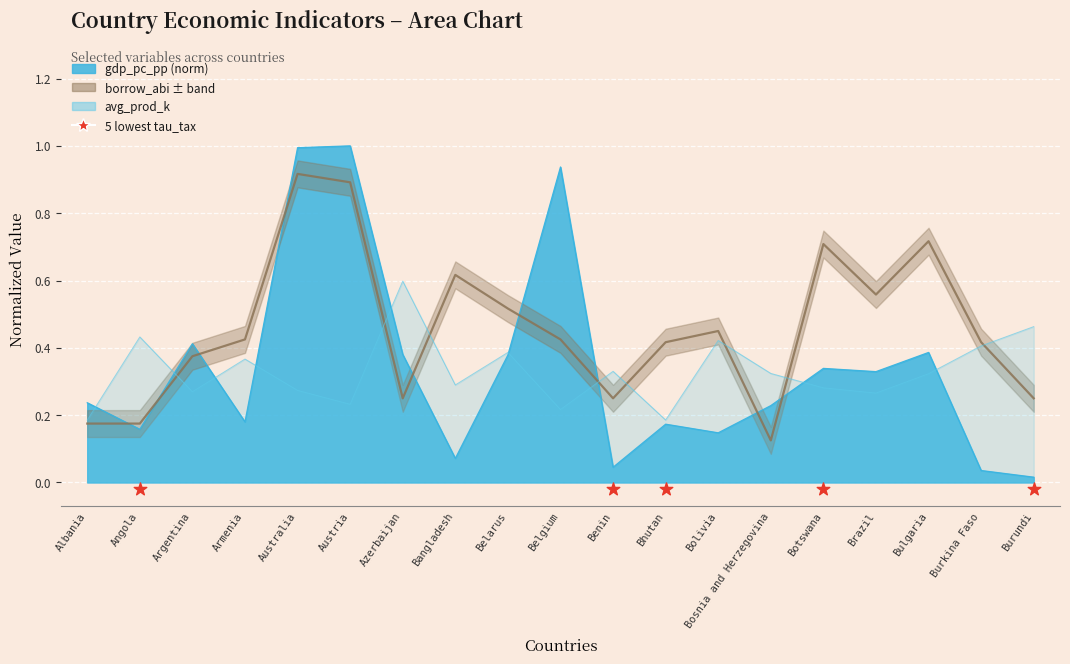

Is the value of avg_prod_k at Angola greater than the value of borrow_abi at Australia?

No